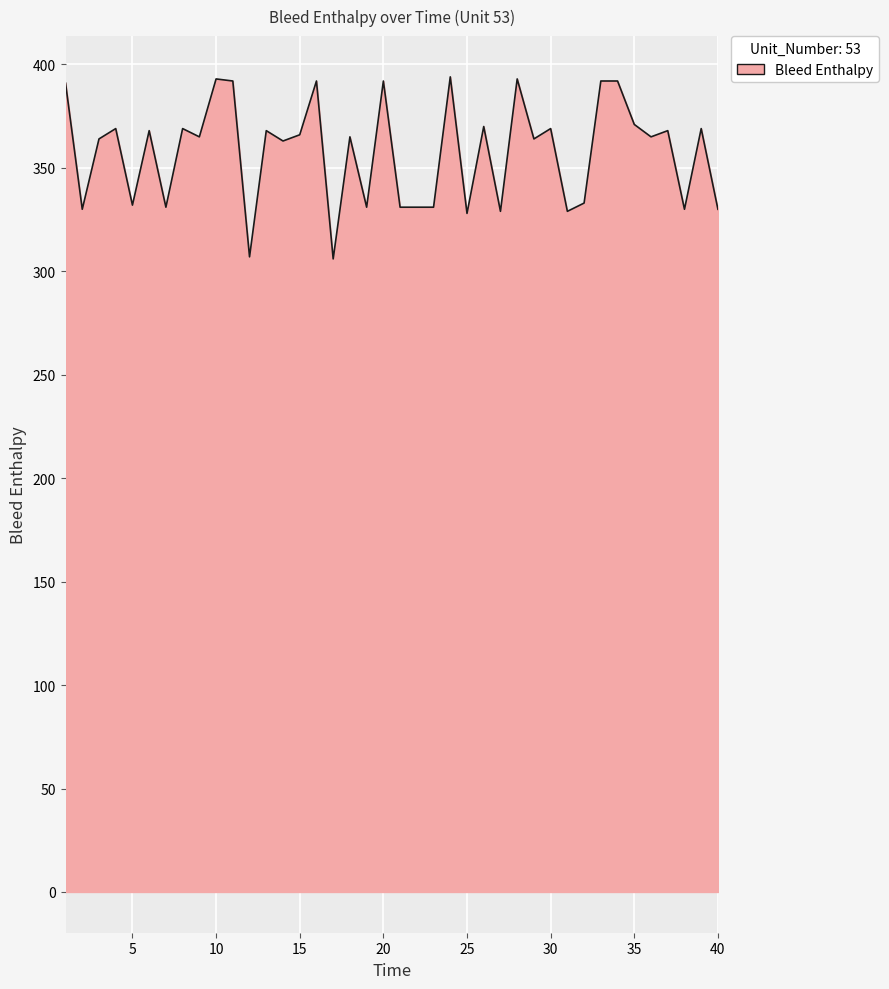

What is the maximum value shown in the chart?

394